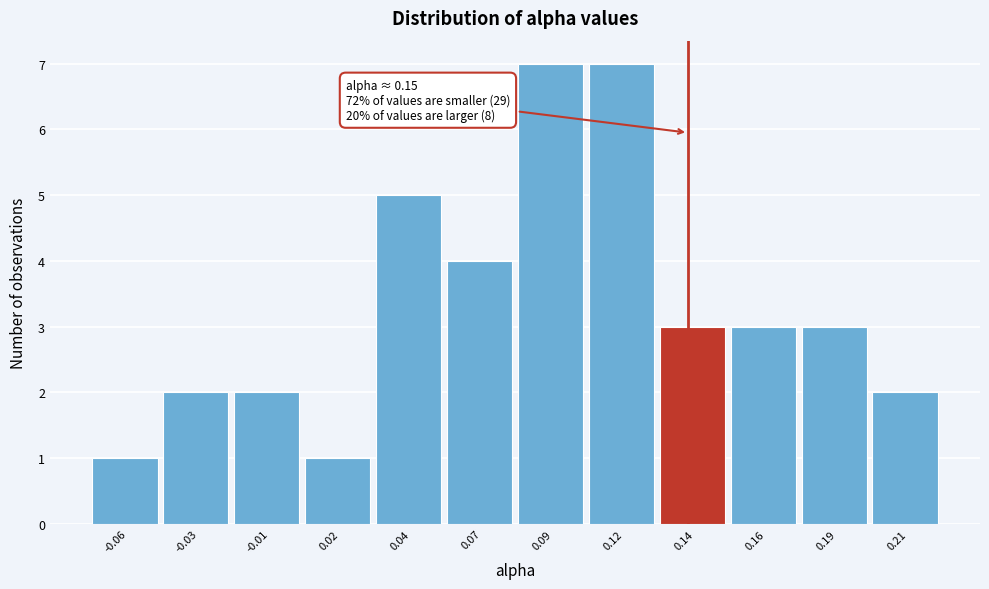

Reading left to right, list all the values displayed in this chart.

1	2	2	1	5	4	7	7	3	3	3	2